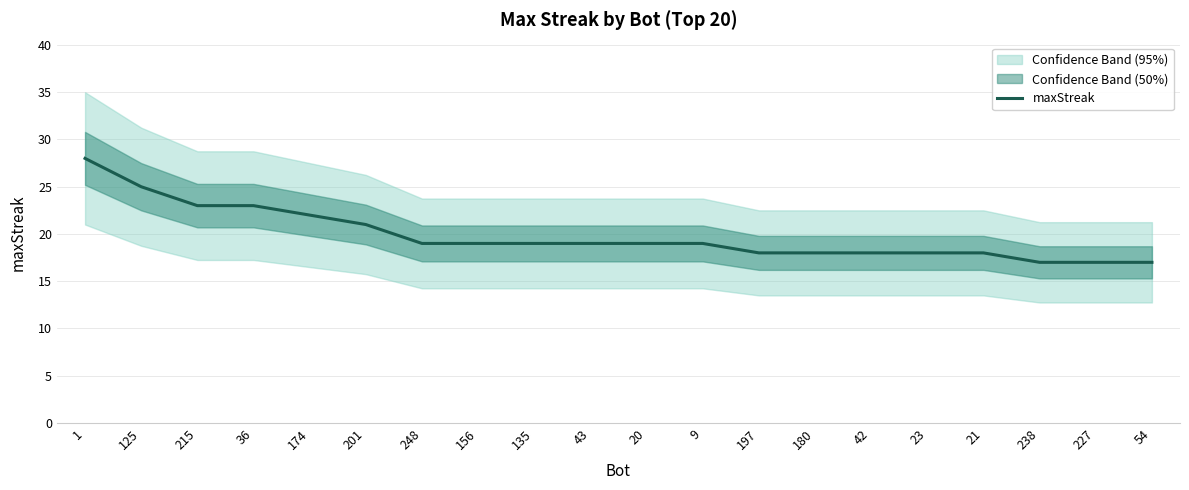

What is the difference between the maximum and minimum values?

11